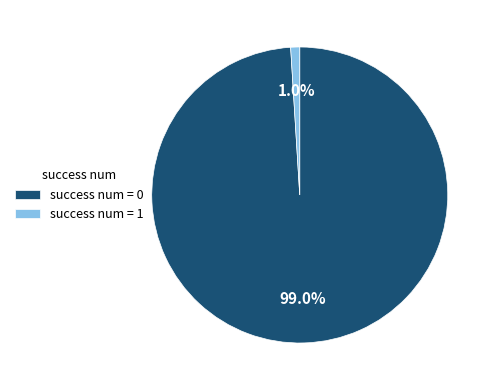

Between success num = 1 and success num = 0, which is larger?

success num = 0